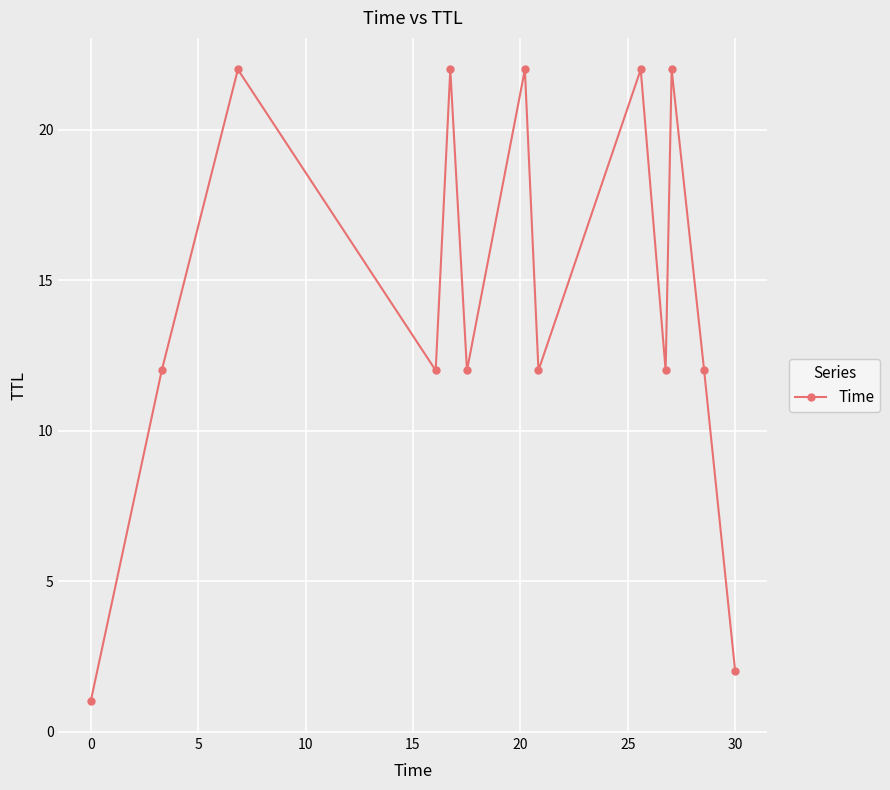

What is the value of the 2nd point from the left?

12